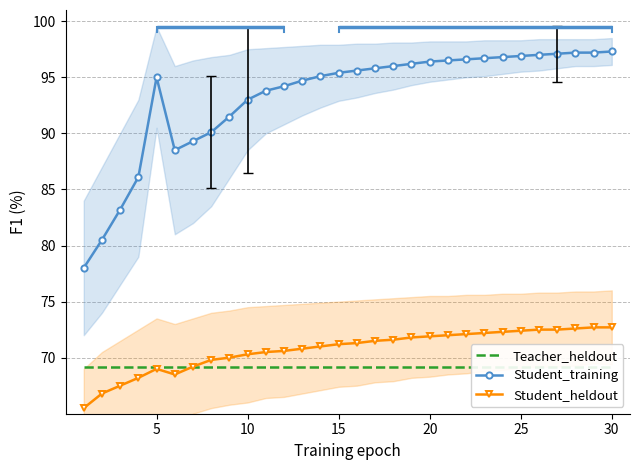

How many interior local valleys does the Student_training series have?

1